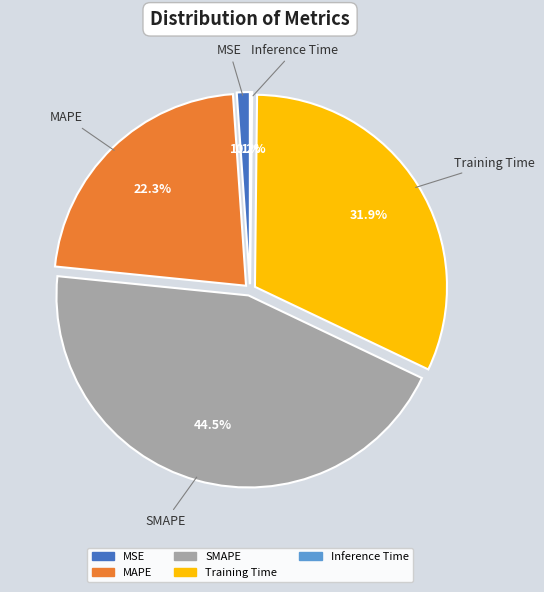

What portion of the pie excludes SMAPE?

55.5%